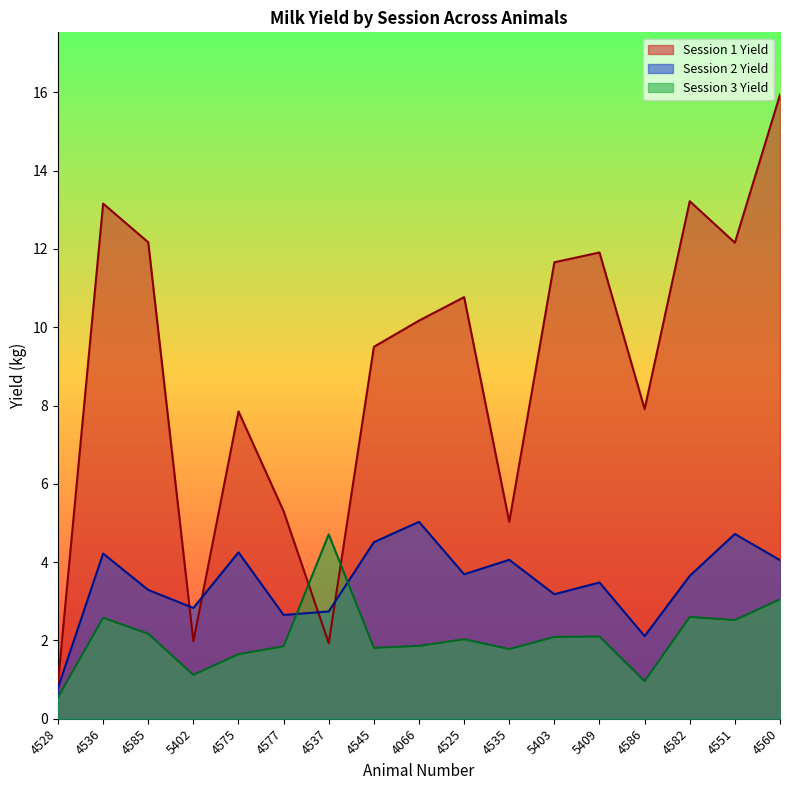

The Session 1 Yield series shows 0.3 at 4528. True or false?

False